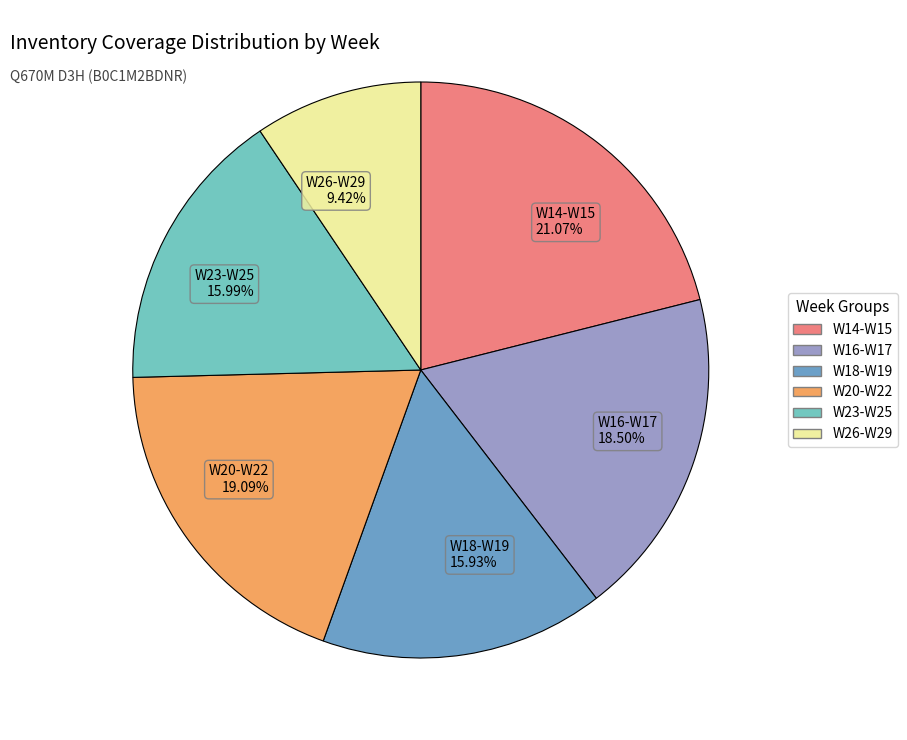

Is there a majority slice in this chart?

No